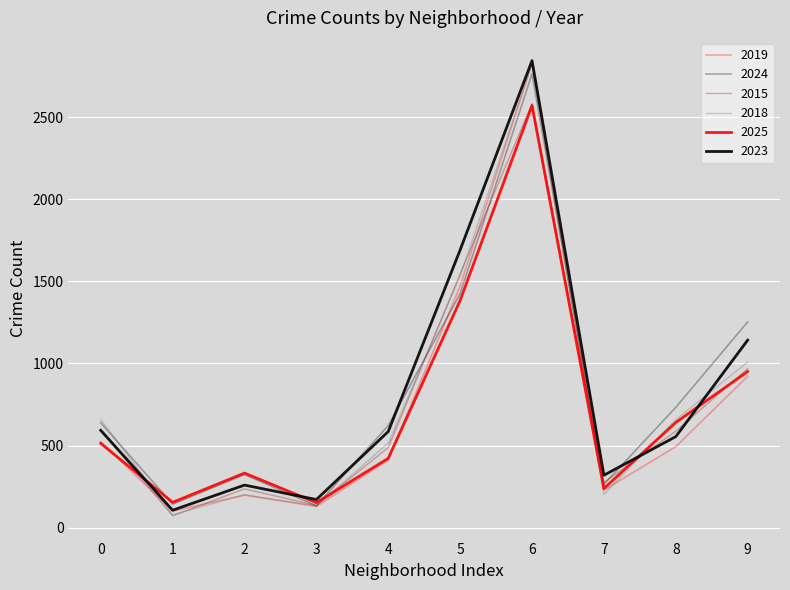

Does the chart display data point markers on the line(s)?

No